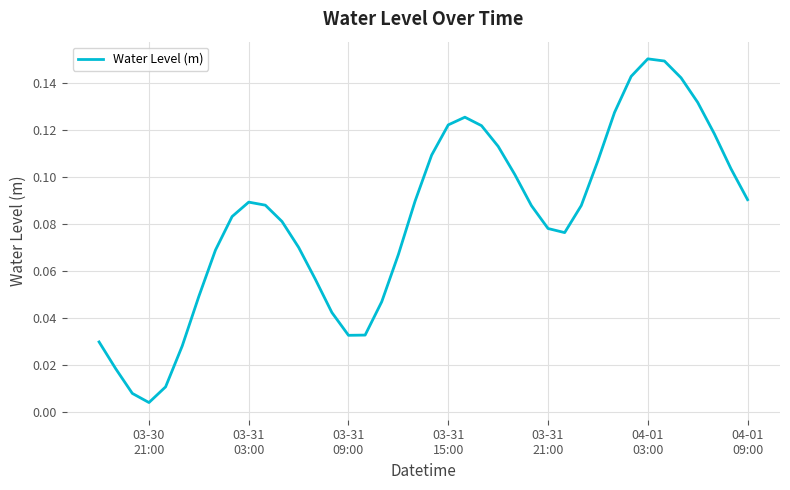

At which category does the chart reach its minimum across all series?

03-30
21:00